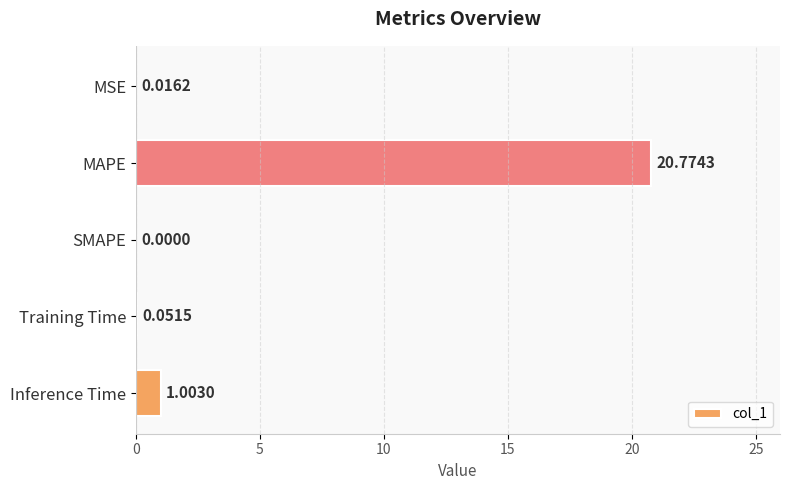

What is the sum of all values?

21.8